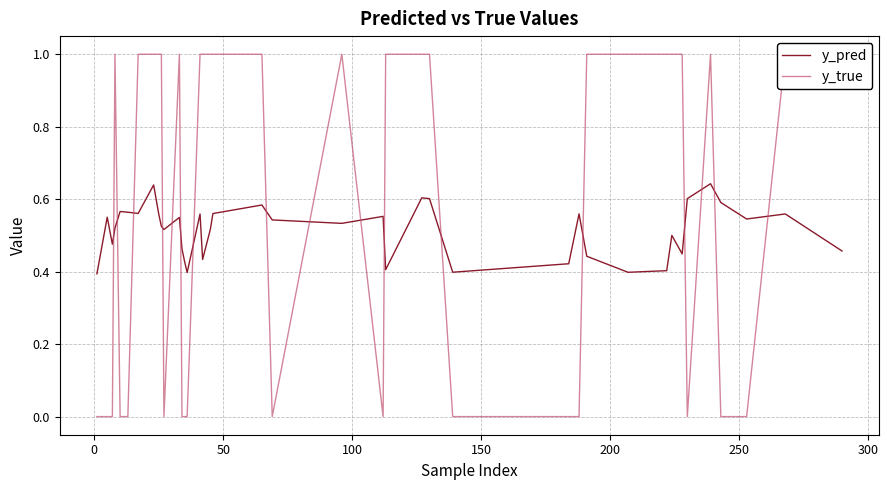

True or false: y_true has more than 2 interior local peaks.

True